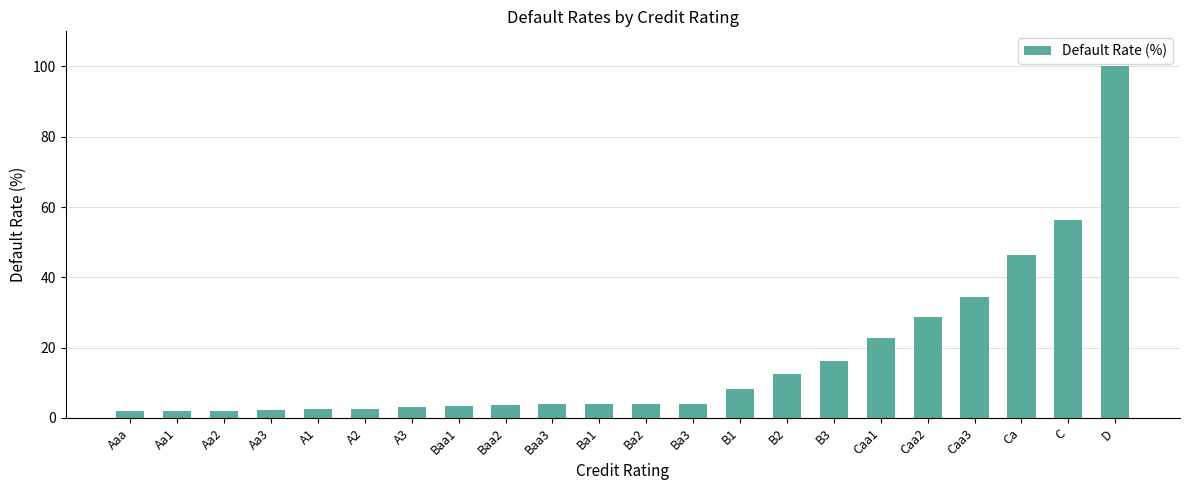

What is the label of the 12th bar from the left?

Ba2